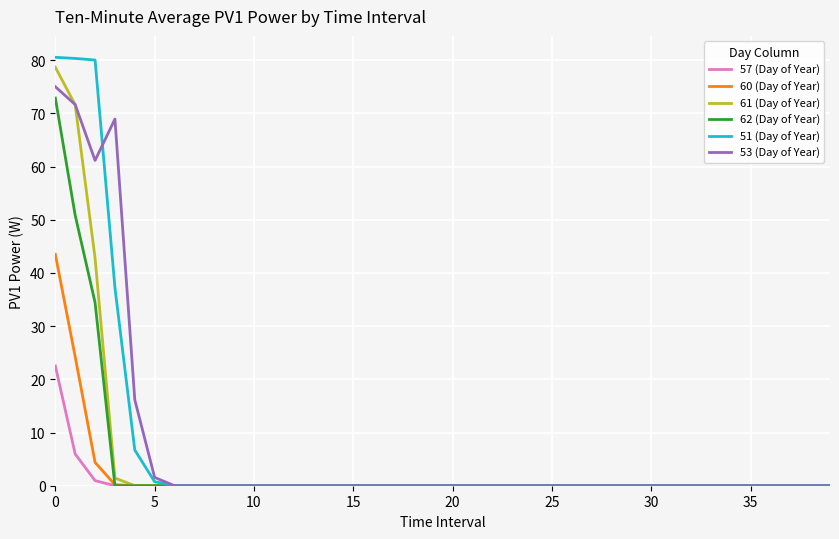

Which series has the widest spread of values?

51 (Day of Year)